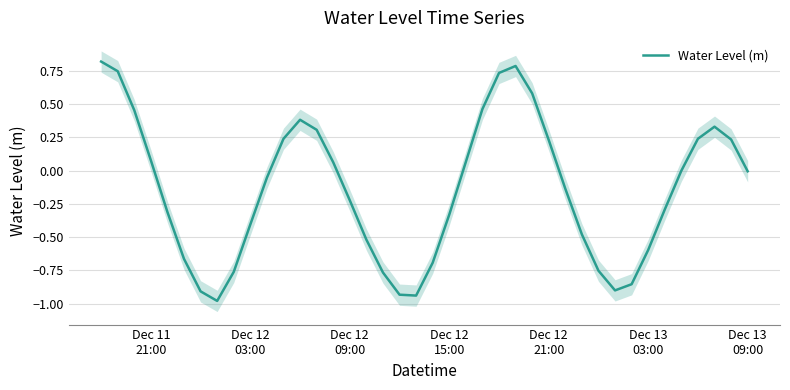

What is the highest value of the Water Level (m) series?

0.8